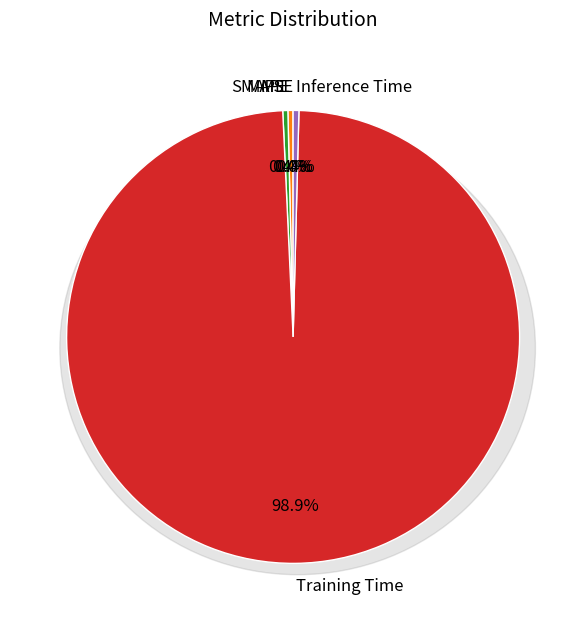

To the nearest percent, what percentage of the pie is Training Time?

99%